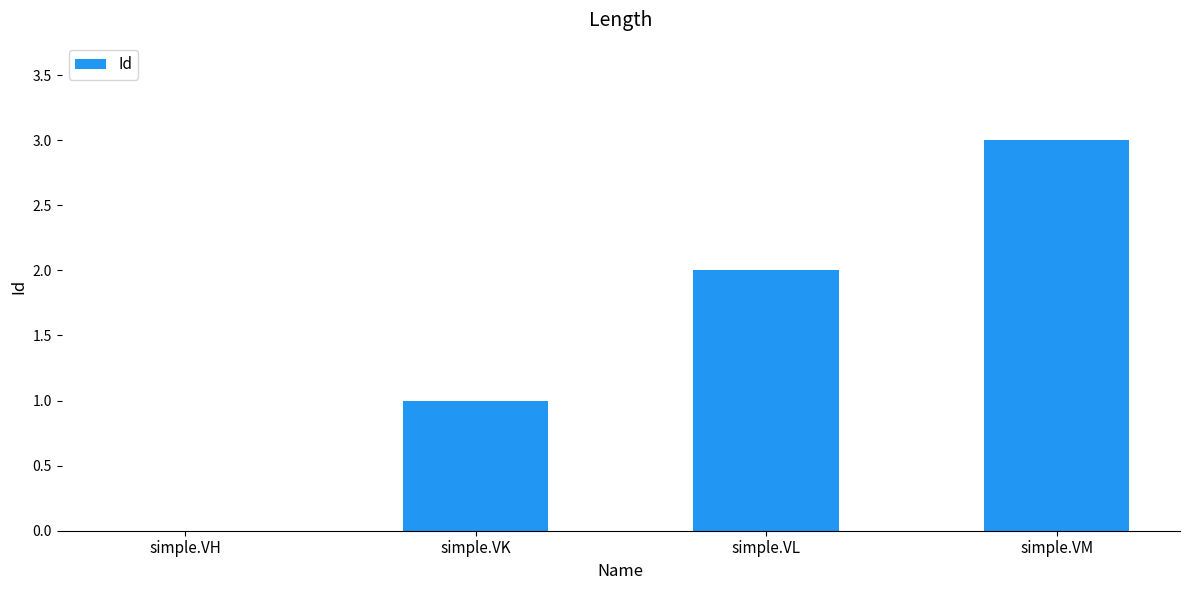

How many series are shown in this chart?

1